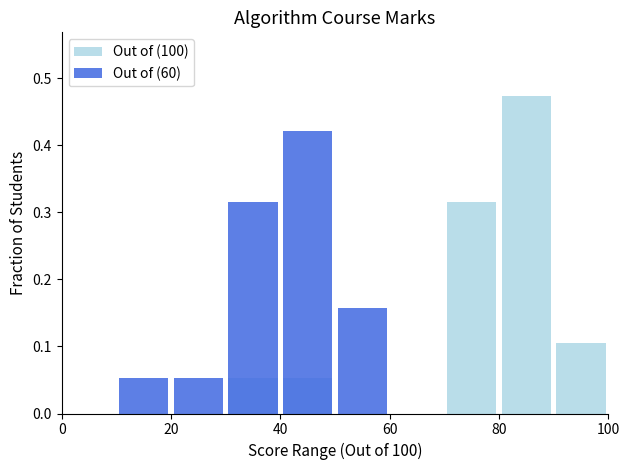

The Out of (100) series shows -0.2 at 20. True or false?

False